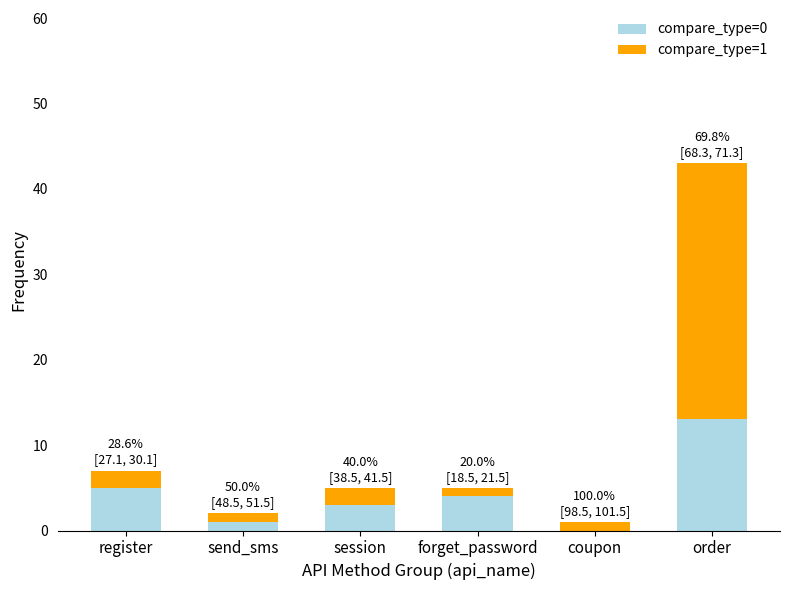

What is the highest value of the compare_type=0 series?

13